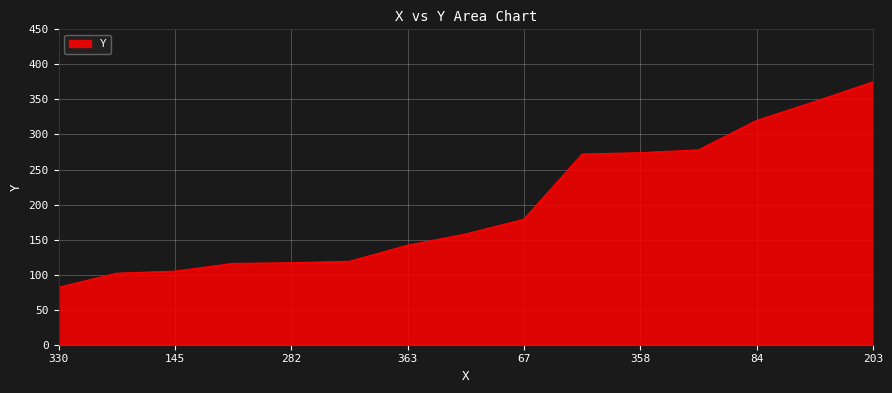

What is the difference between the maximum and second lowest values?

273